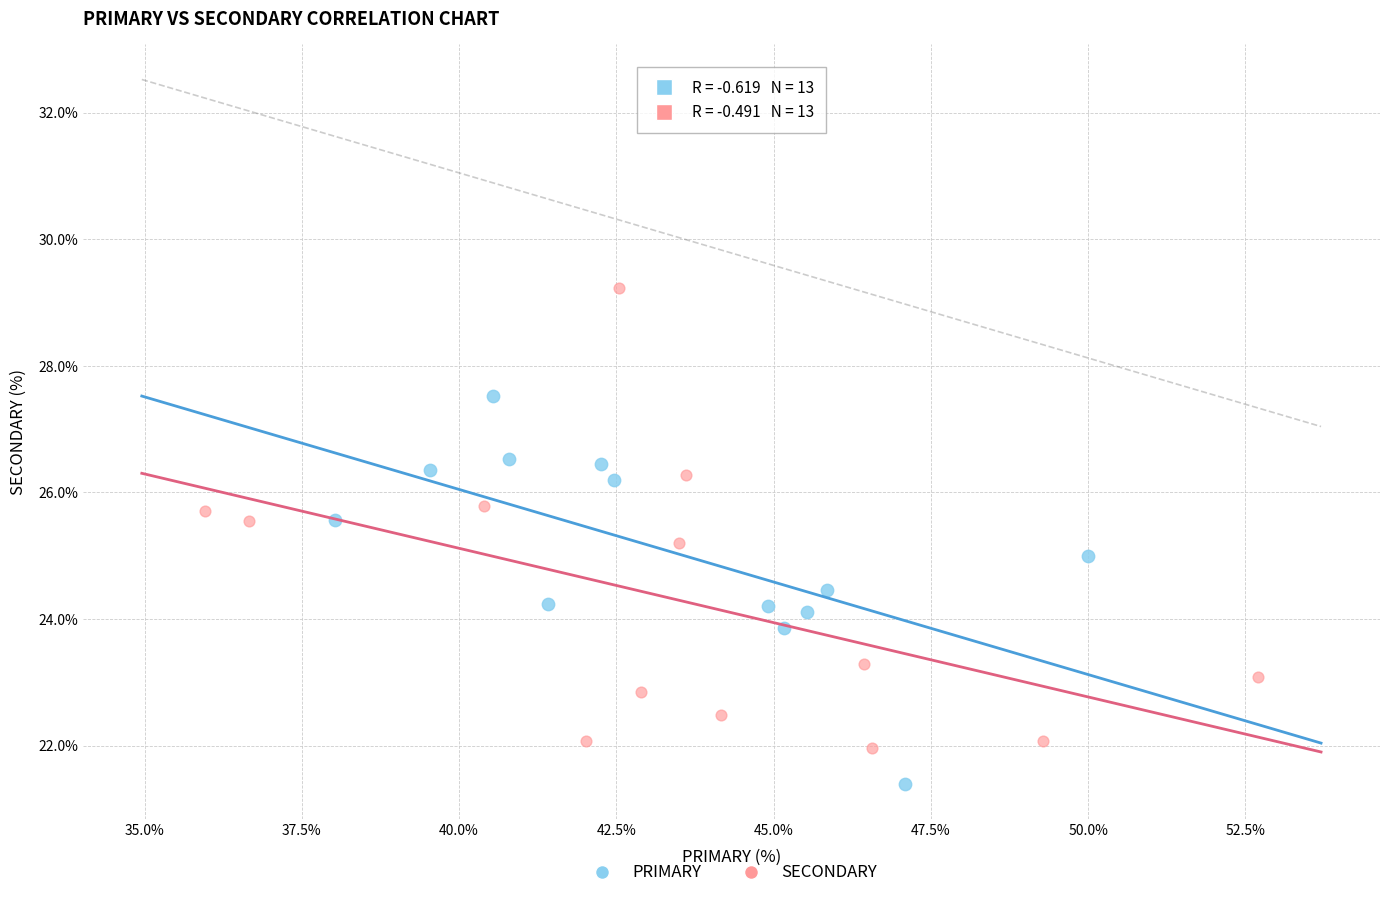

Which series reaches the minimum Y coordinate?

PRIMARY